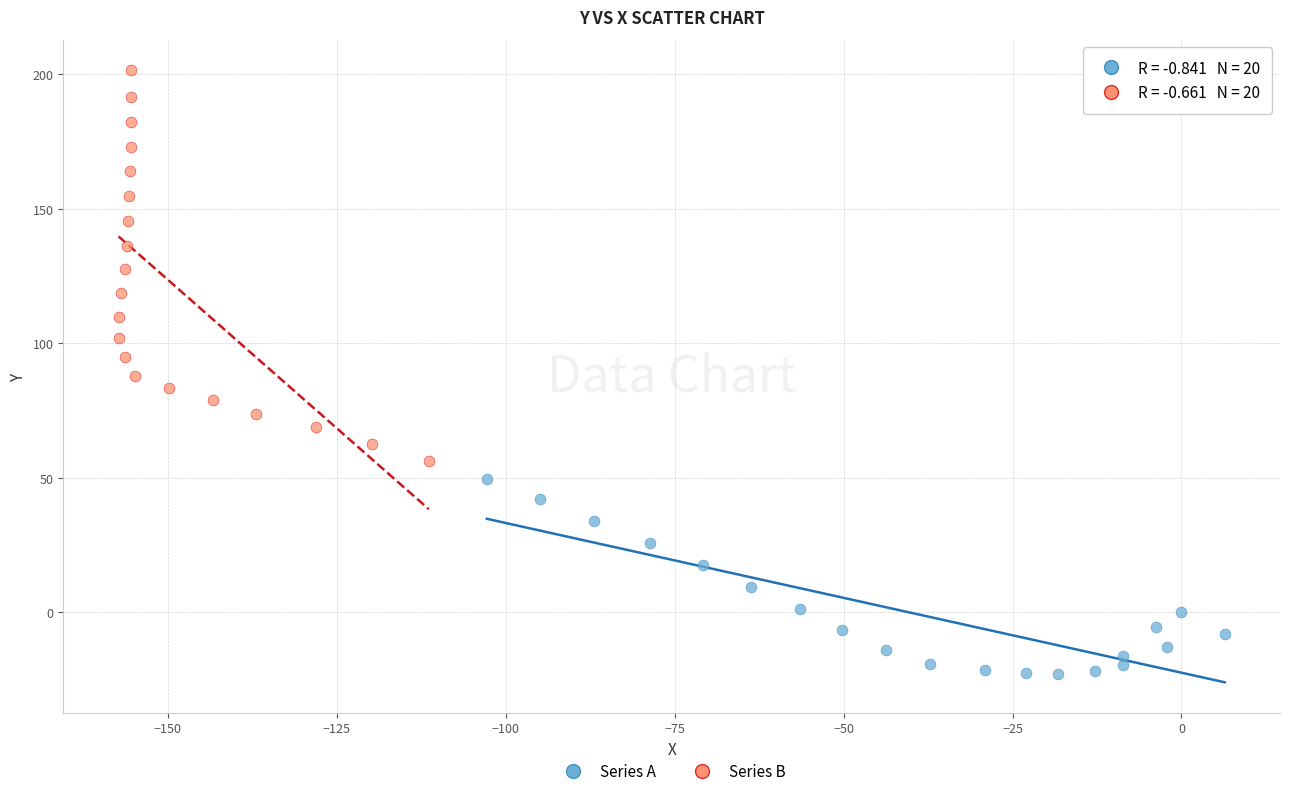

Which series reaches the maximum Y coordinate?

Series B